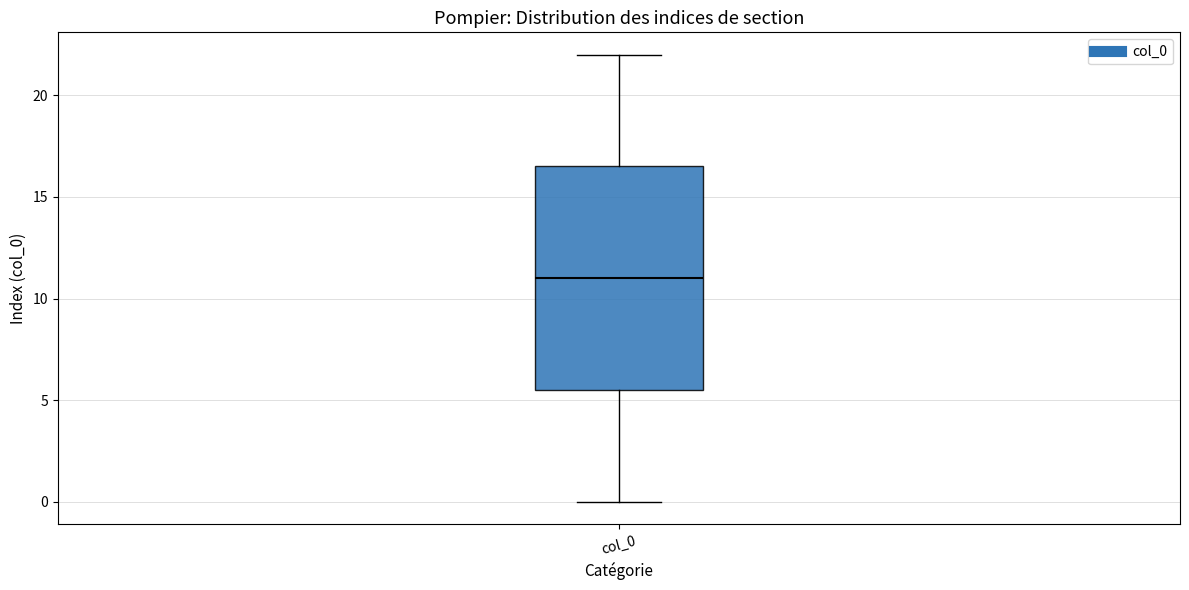

Where does the lower whisker of the box for col_0 end on the y-axis? The values are not printed on the chart, so give them approximately, as read against the axis.

0.0